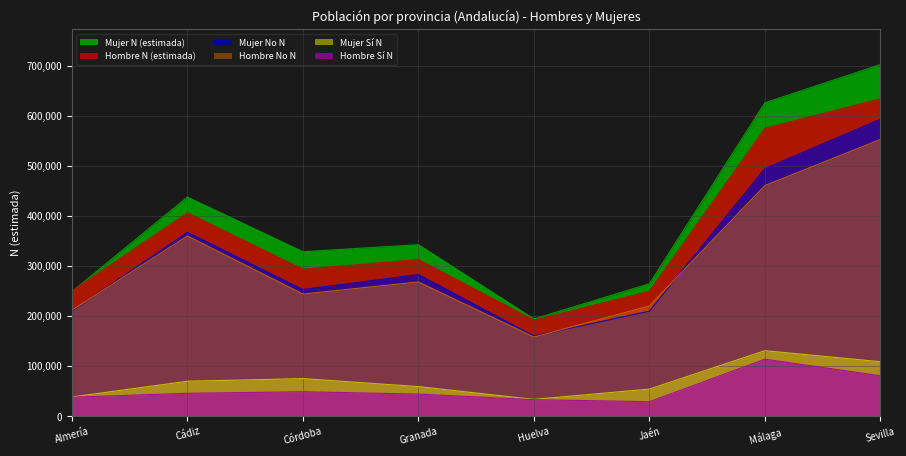

What is the approximate value of Hombre N (estimada) at Cádiz, to the nearest 50?

406350